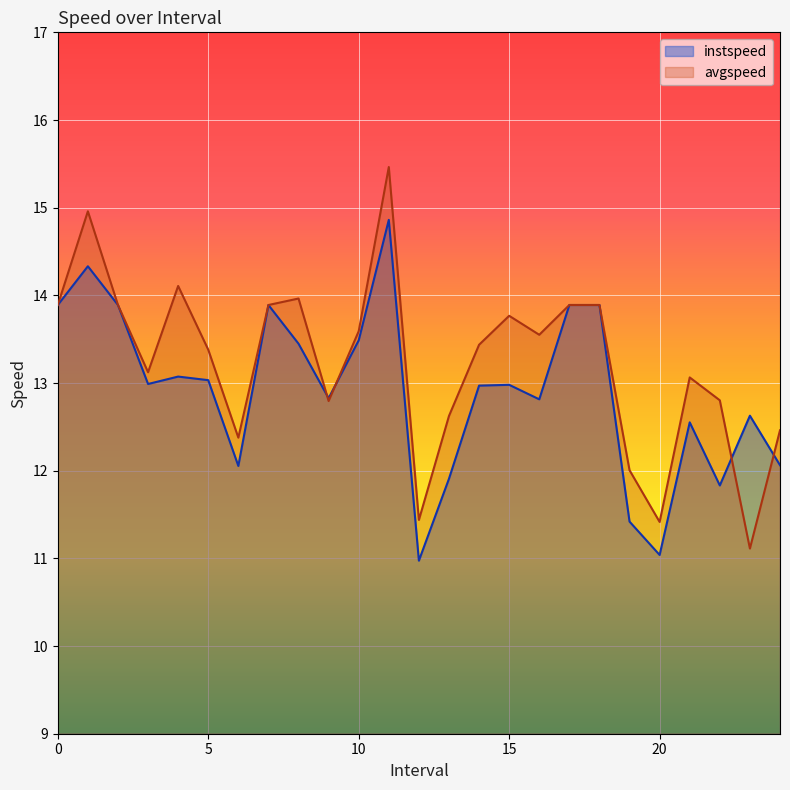

True or false: instspeed and avgspeed cross at least once.

True